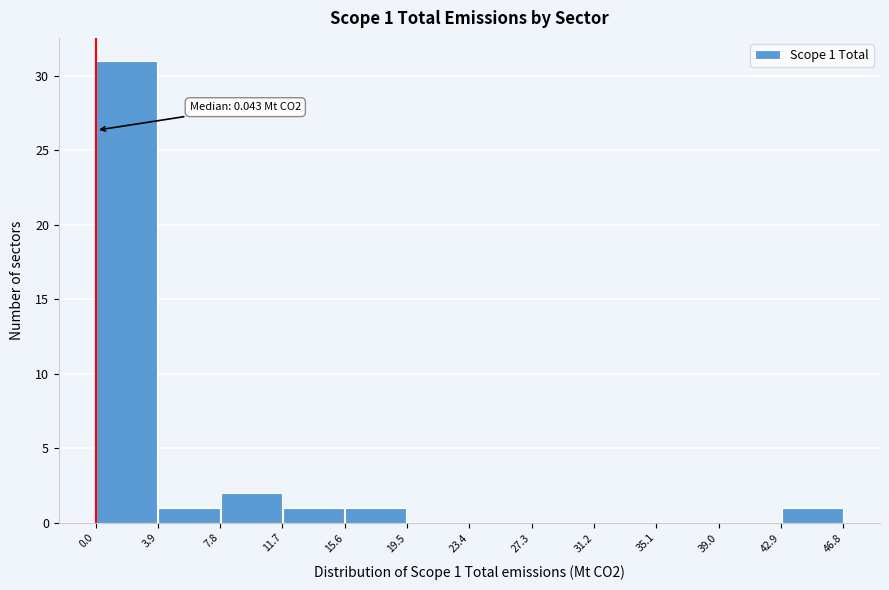

Which range on the x-axis has the tallest bar?

0.0 to 3.9